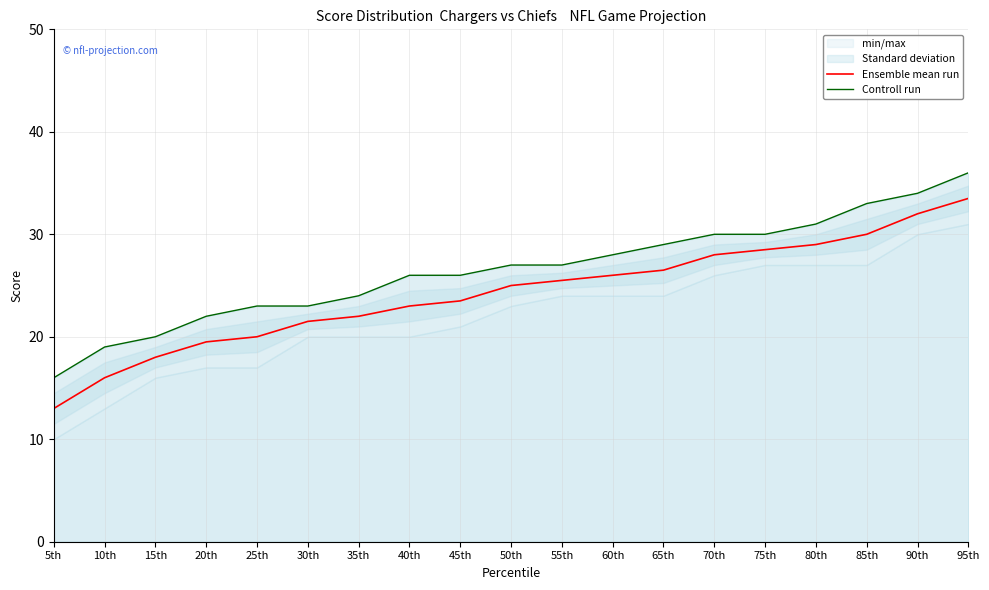

True or false: Controll run has a value of 29.0 at 65th.

True